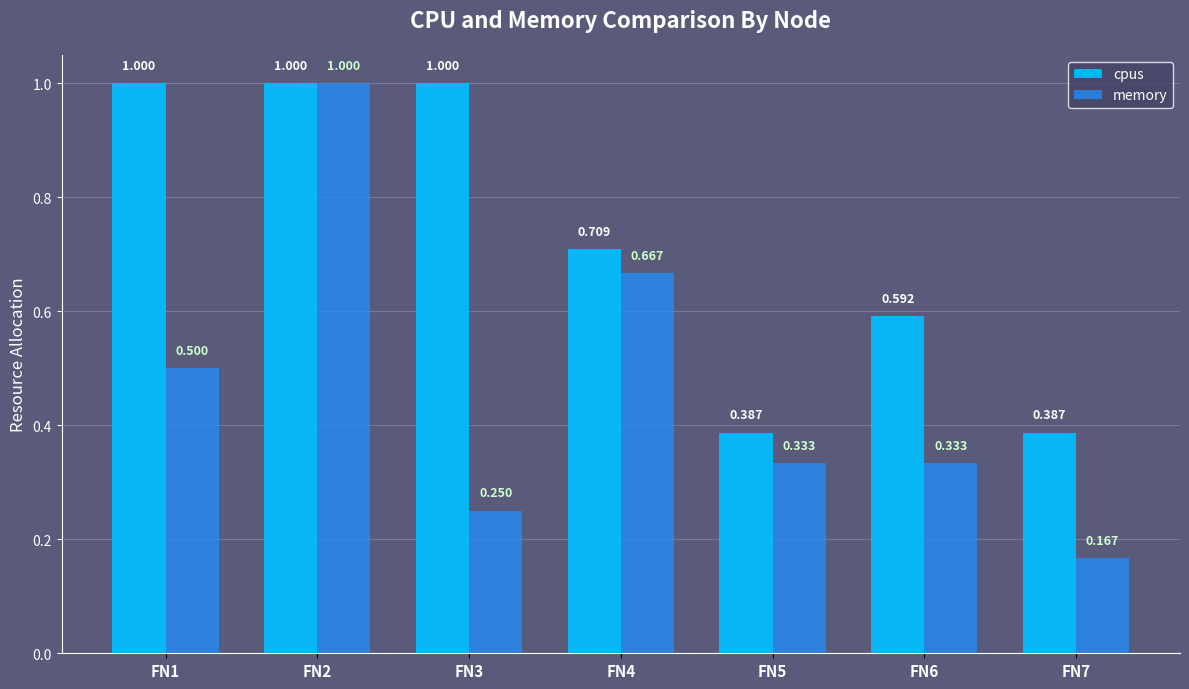

Which series changed the most between FN2 and FN4?

memory